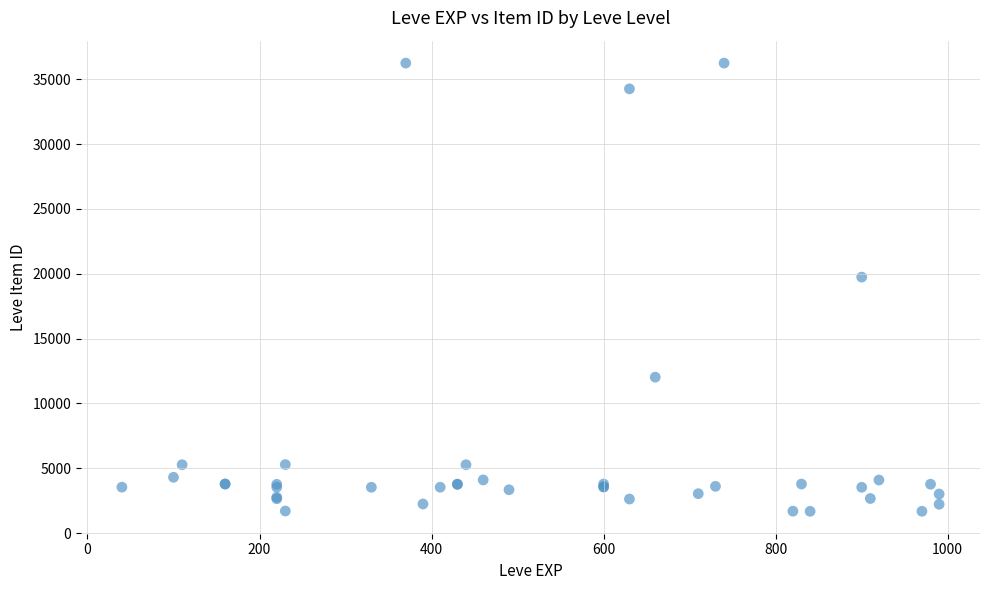

What Y value in the scatter plot is closest to 18967?

19744